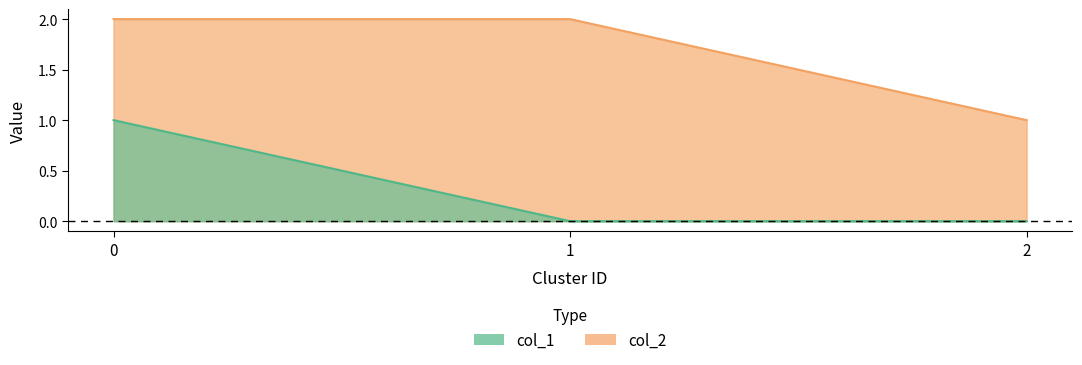

Reading left to right, what are all the values shown in this chart?

col_1: 0=1	1=0	2=0
col_2: 0=2	1=2	2=1